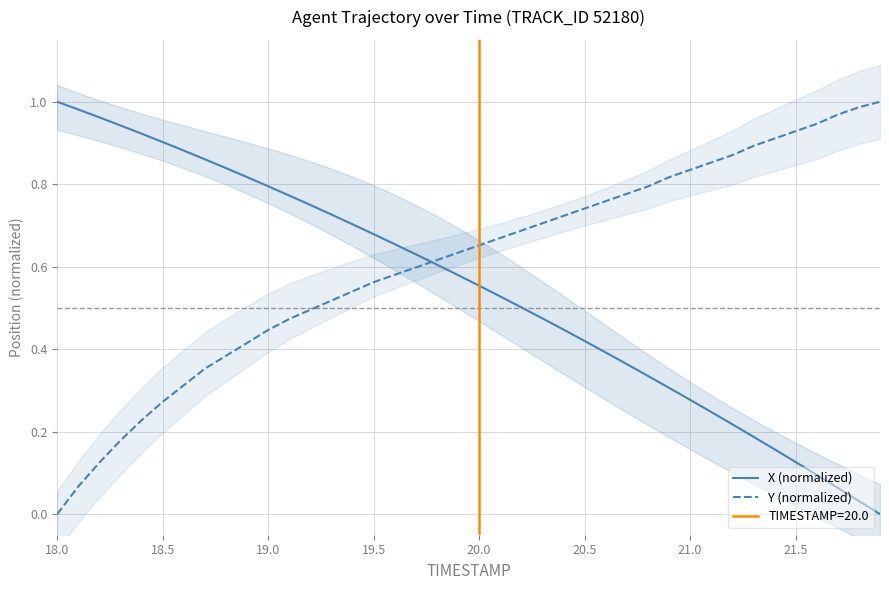

What is the sum of all Y (normalized) values?

24.3